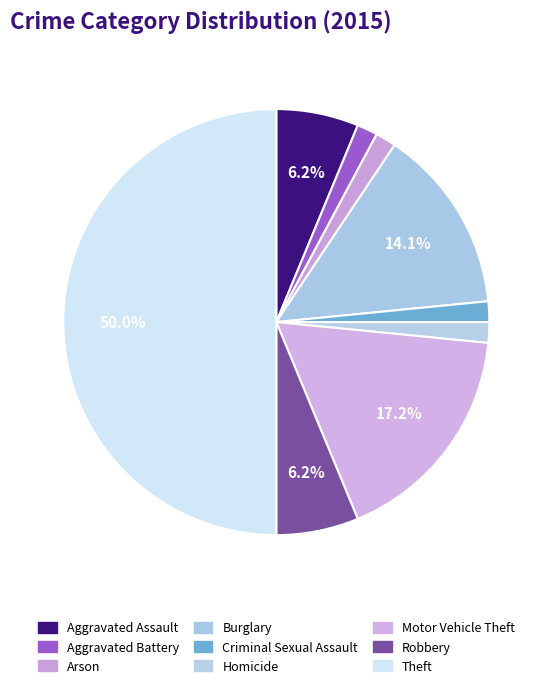

What is the smallest slice in the pie chart?

Aggravated Battery